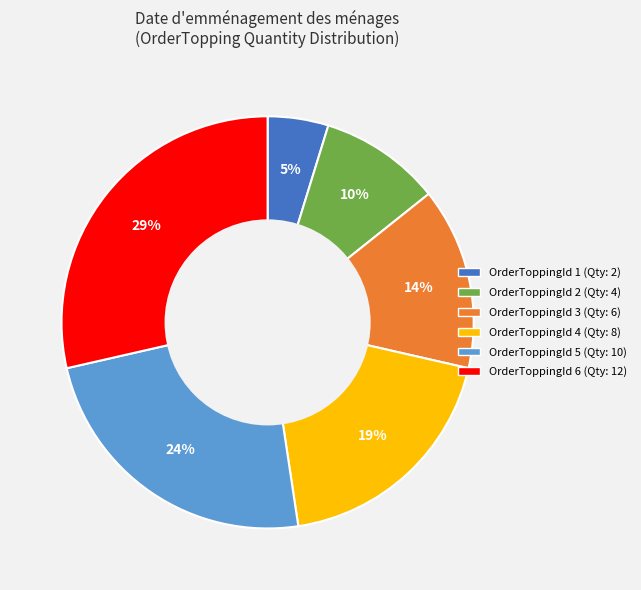

Is the sum of OrderToppingId 1 (Qty: 2) and OrderToppingId 4 (Qty: 8) greater than half?

No